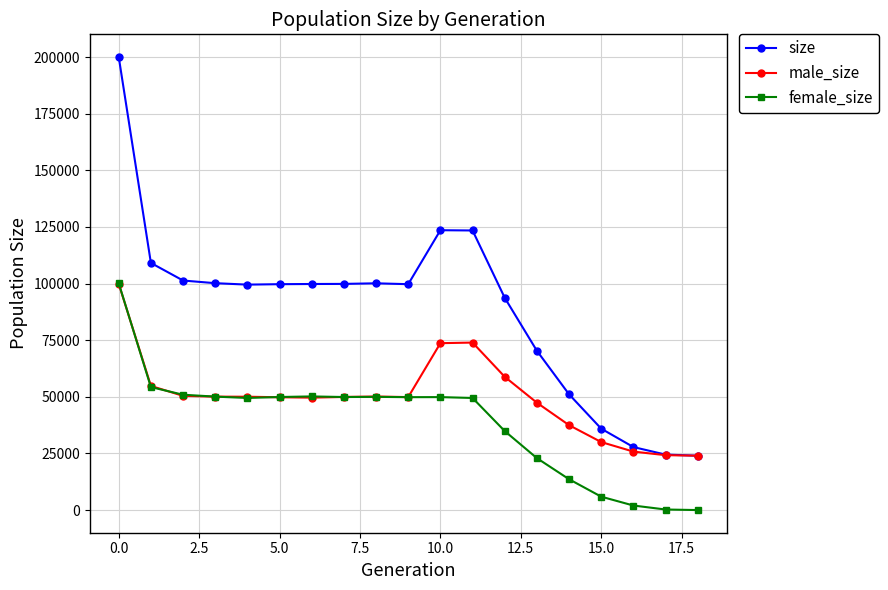

What is the average value of the size series?

88620